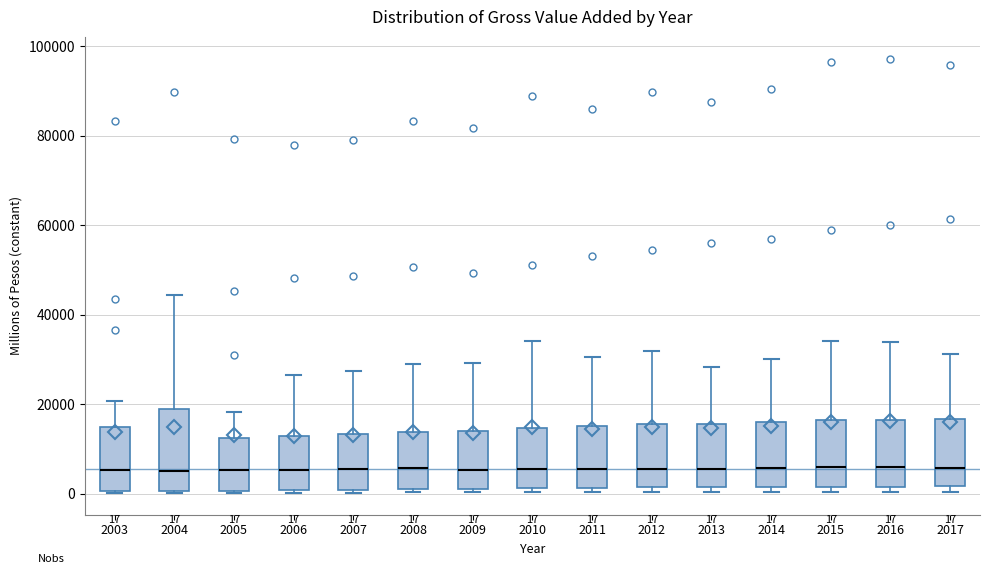

Which box is the tallest, from its lower edge to its upper edge?

2004